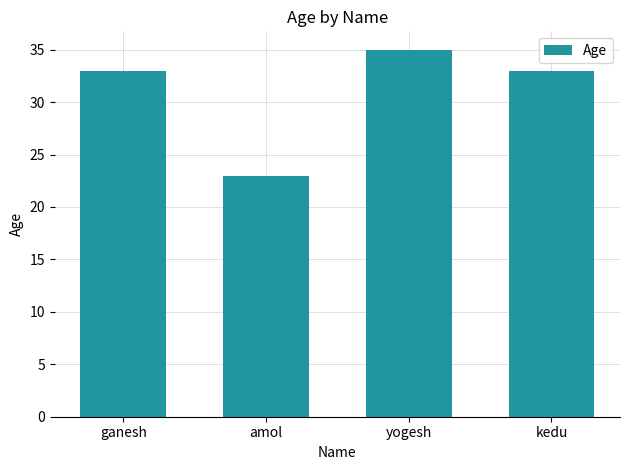

What is the approximate value at amol, to the nearest 5?

25